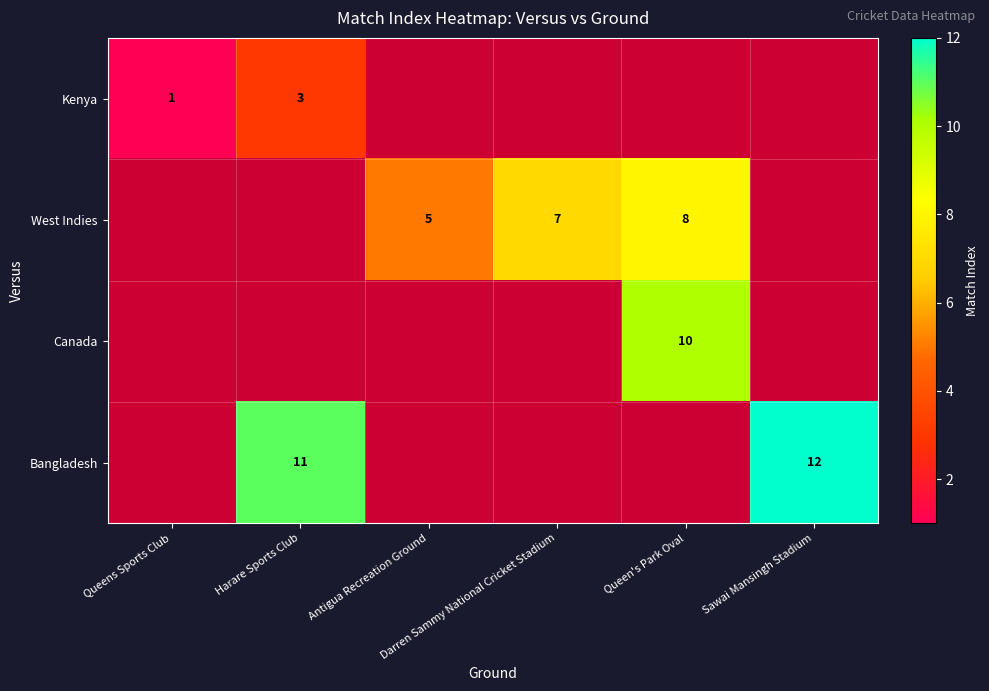

Which label corresponds to the largest value in the chart?

Sawai Mansingh Stadium